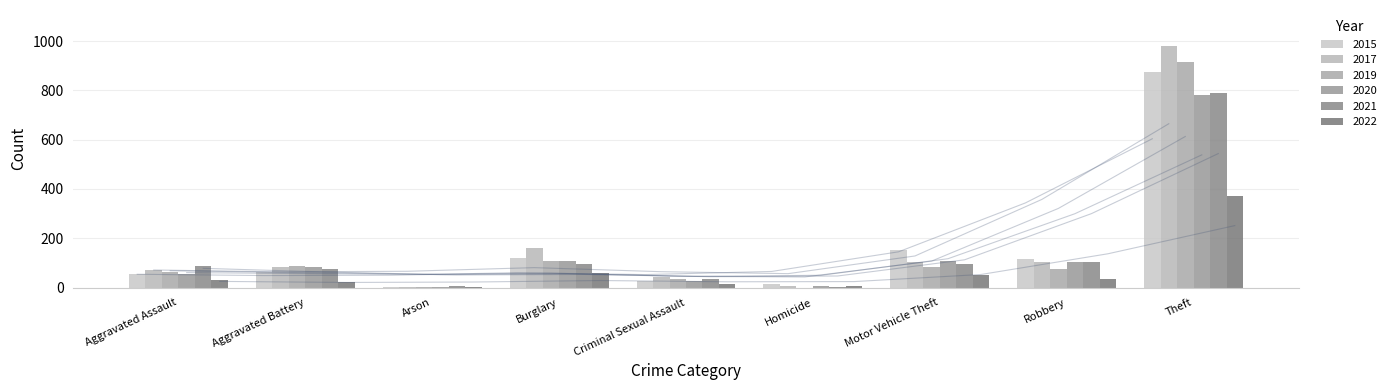

What is the label of the 1st bar from the left?

Aggravated Assault